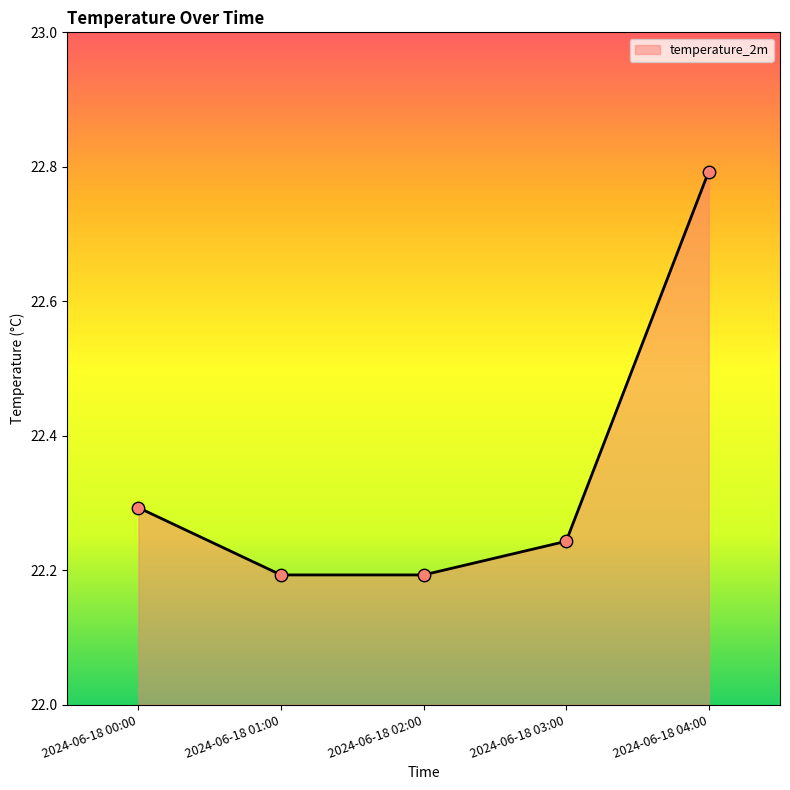

What is the change in value from 2024-06-18 03:00 to 2024-06-18 04:00?

+0.5